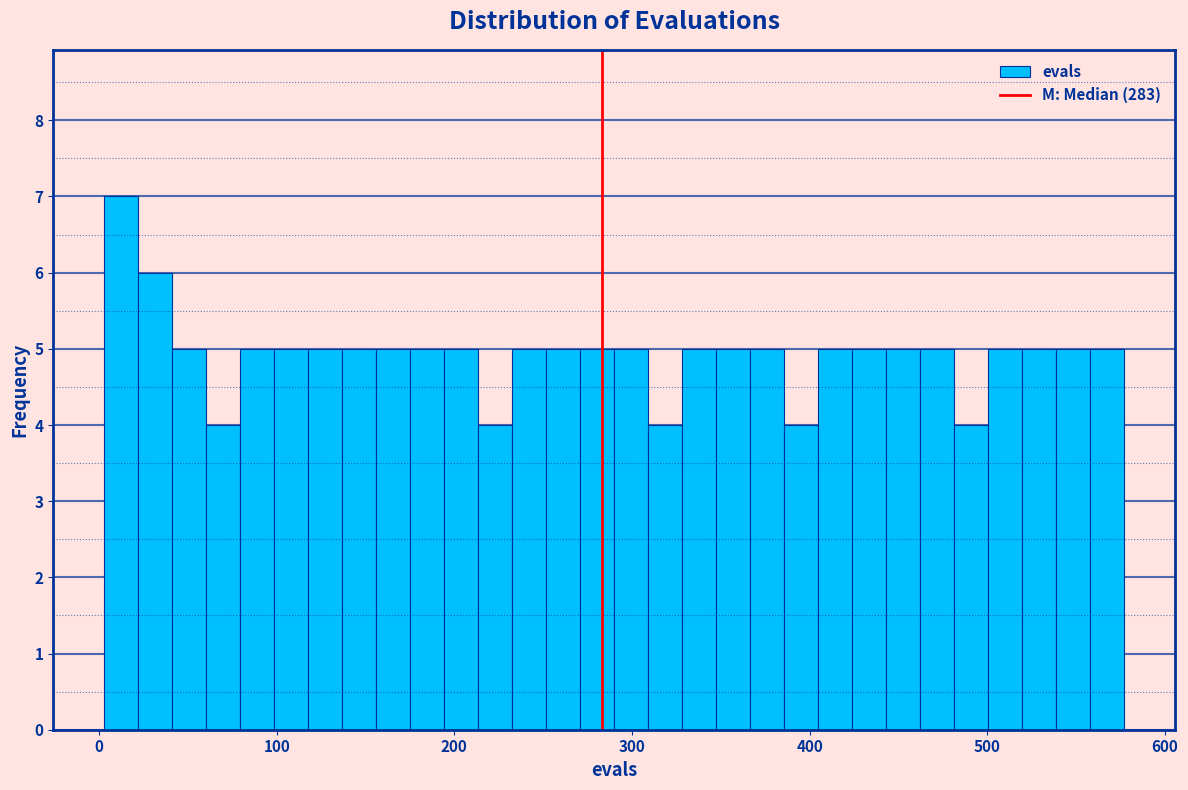

Around what value on the x-axis is the tallest bar? Give the approximate position of its centre, as read against the axis.

10